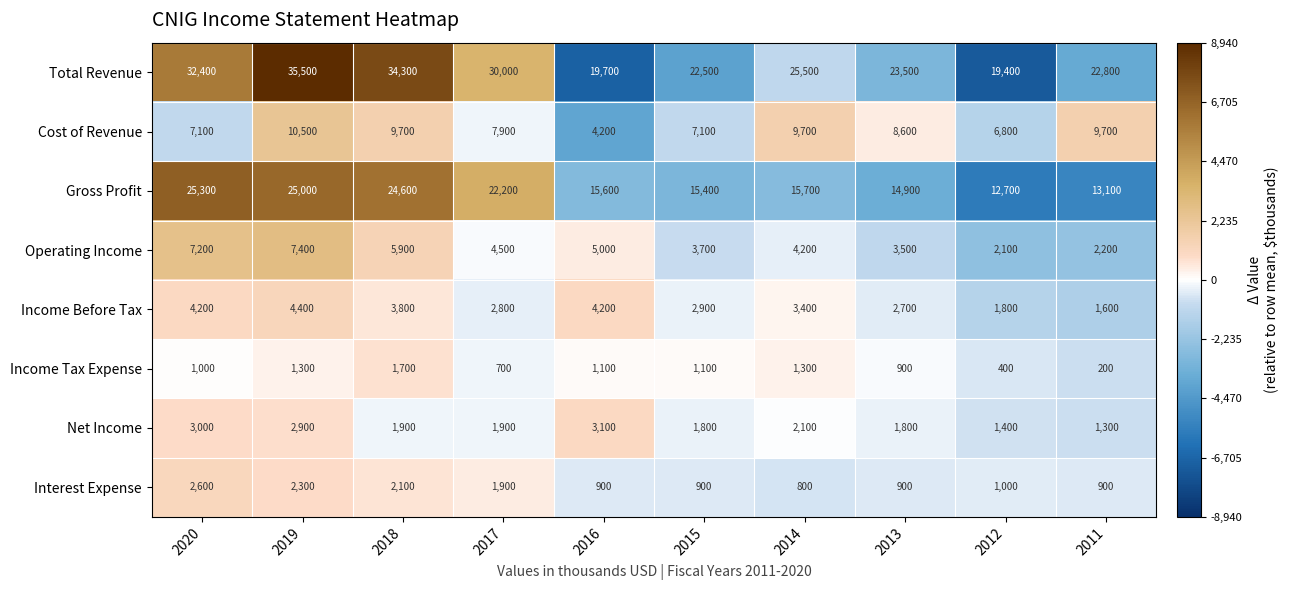

What is the highest value of the Income Tax Expense series?

1700